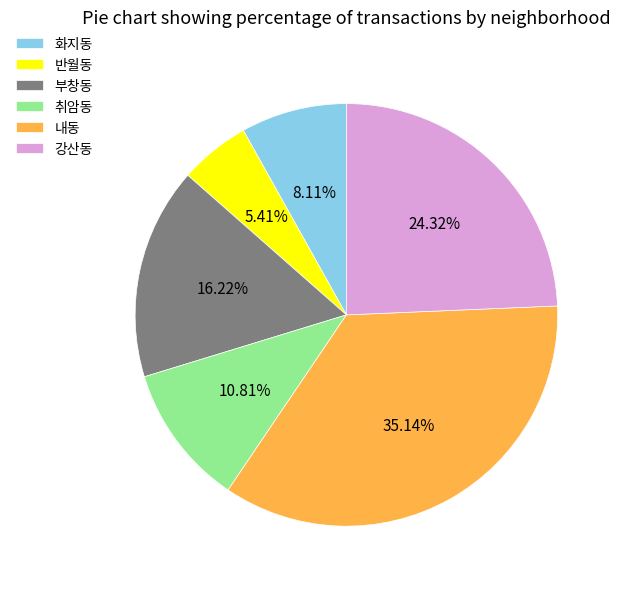

True or false: 강산동 accounts for 24% of the total.

True